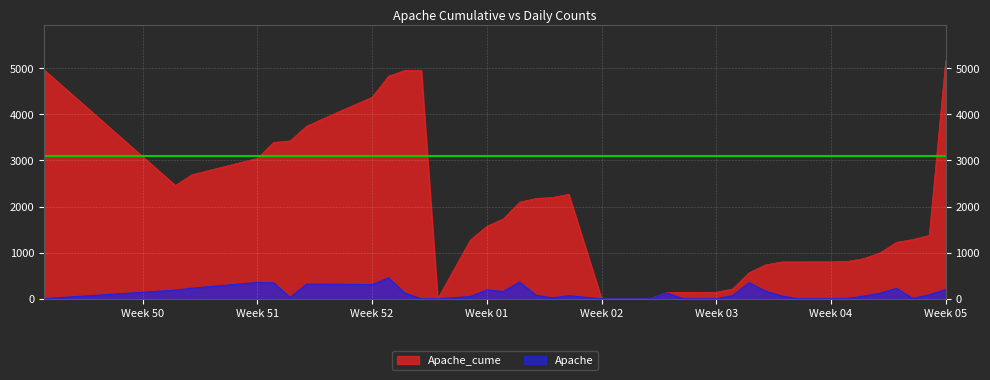

Where is the first local maximum for Apache_cume?

12/31/2020